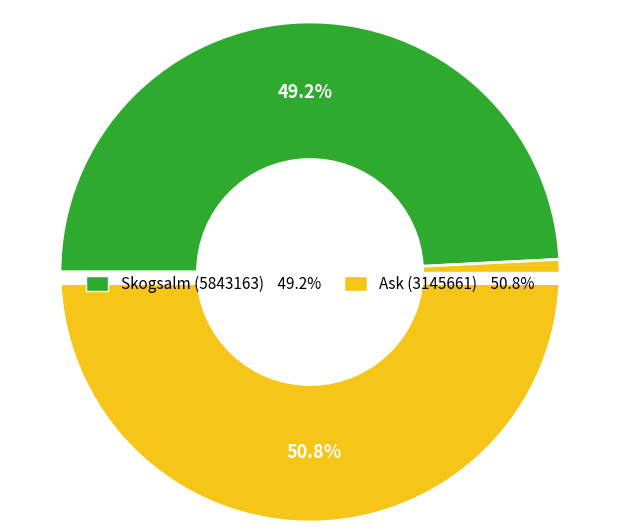

Count the number of slices in the pie.

2